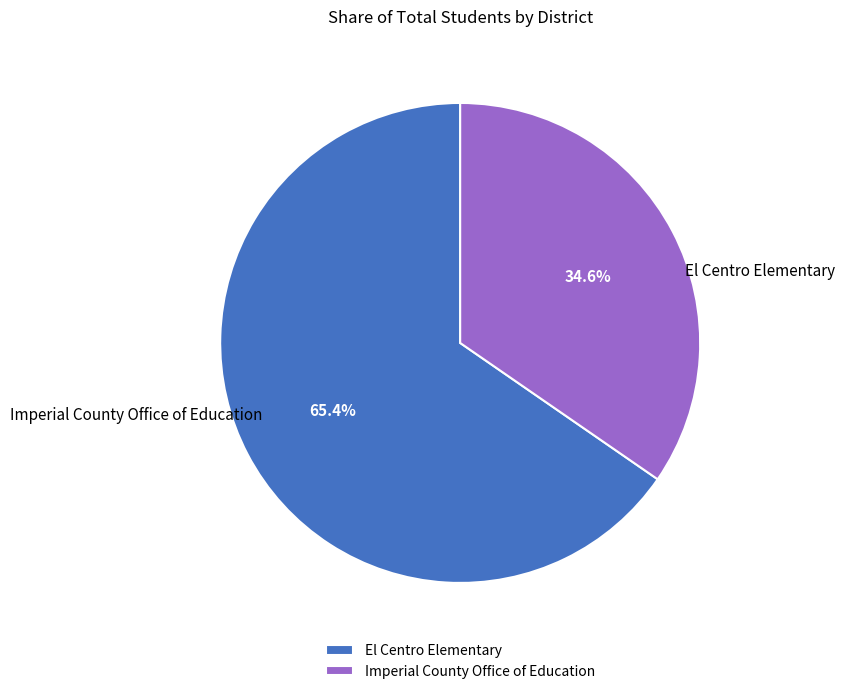

To the nearest percent, what portion does Imperial County Office of Education represent?

35%